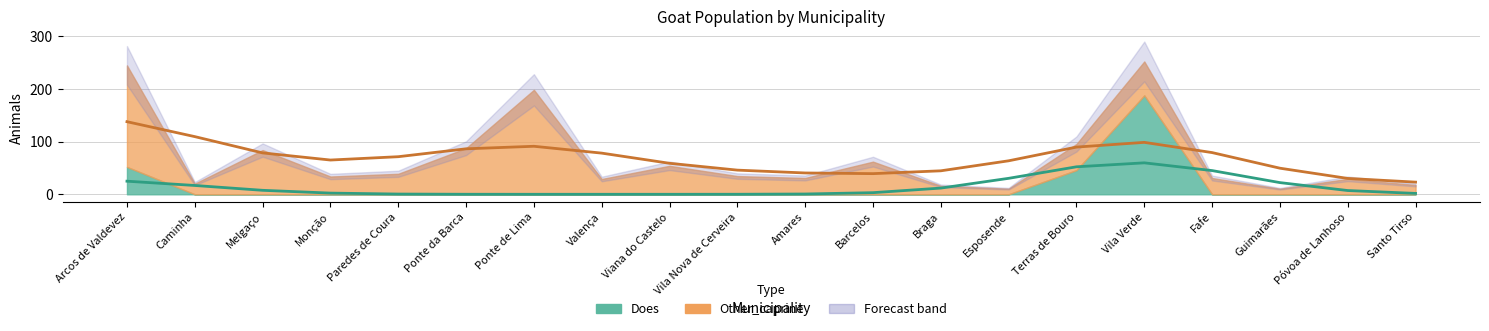

At which category is the sum across all series the highest?

Arcos de Valdevez